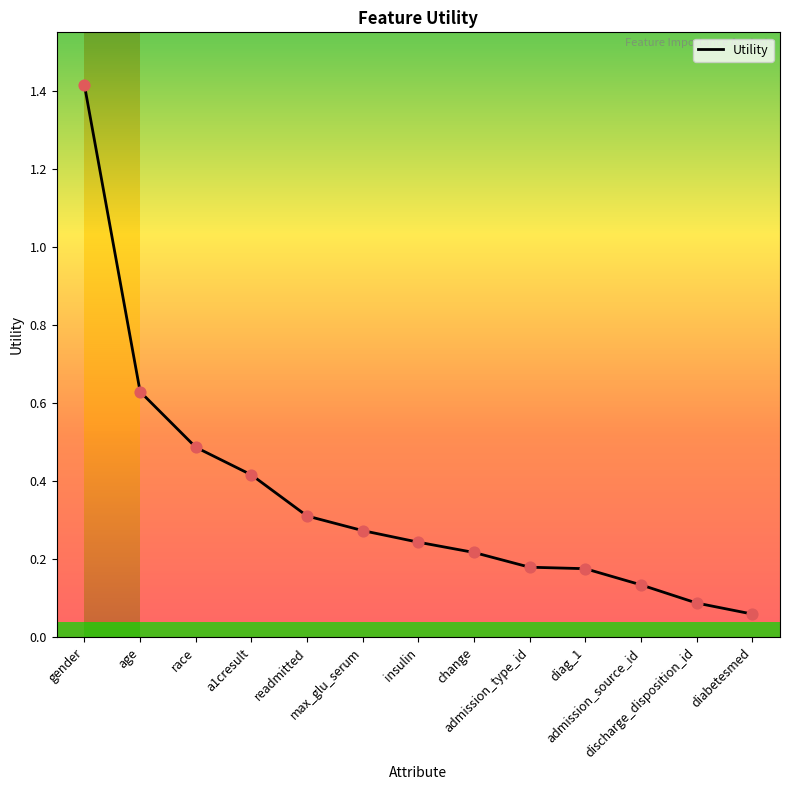

Between insulin and readmitted, which is larger?

readmitted